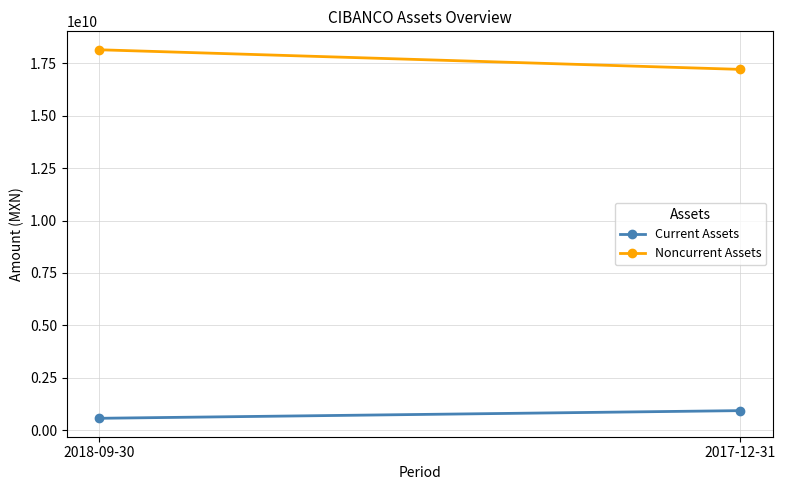

What position from the right is 2017-12-31?

1